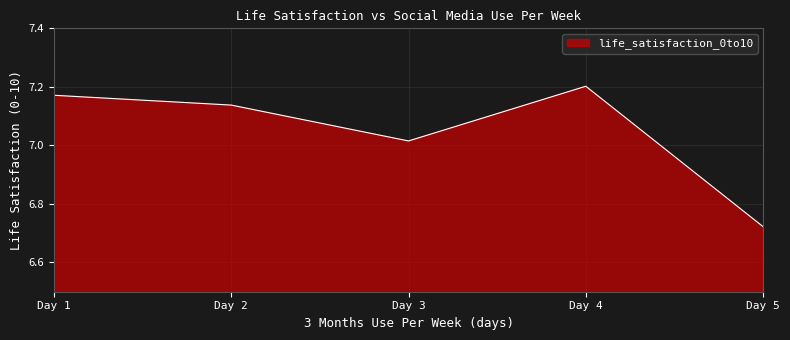

What is the sum of all values?

35.2